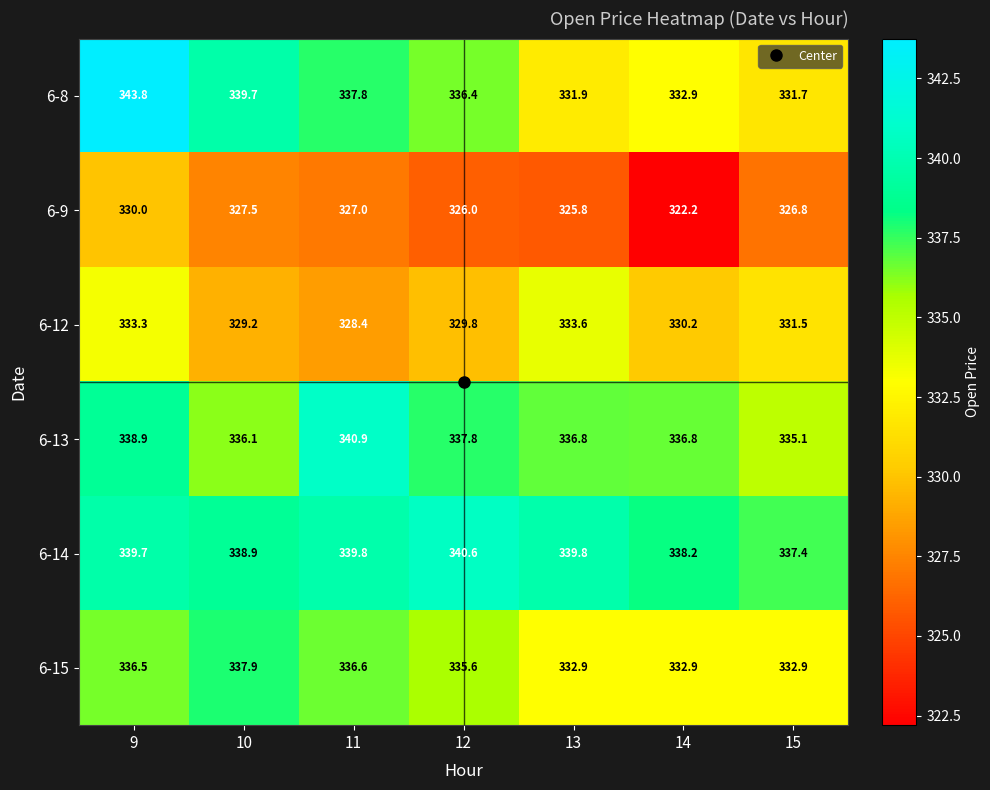

The 6-8 series shows 147.7 at 9. True or false?

False